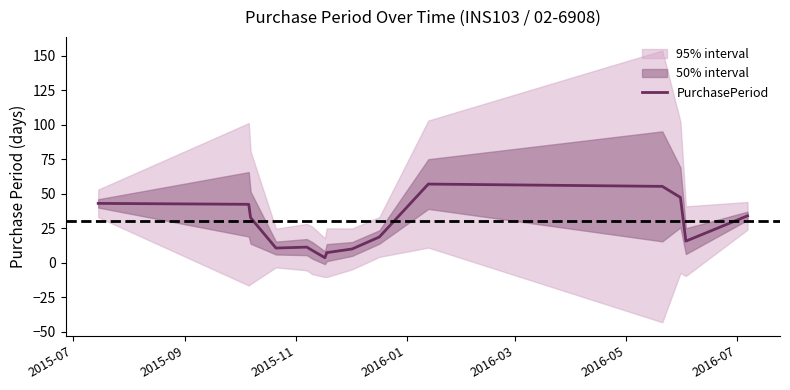

What is the maximum value for PurchasePeriod?

57.0